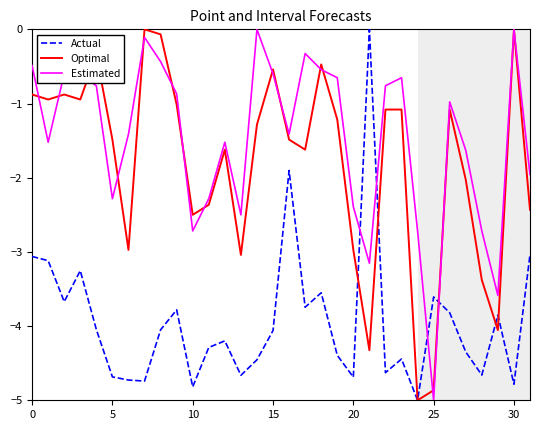

True or false: Estimated and Actual cross at least once.

True